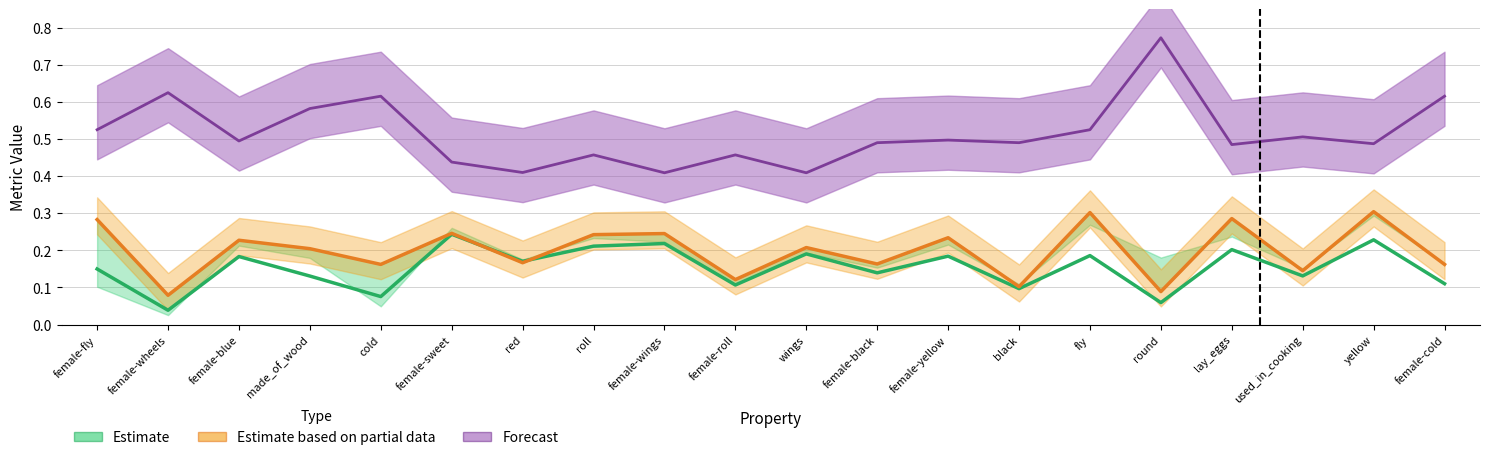

True or false: Estimate and Forecast intersect in this chart.

False